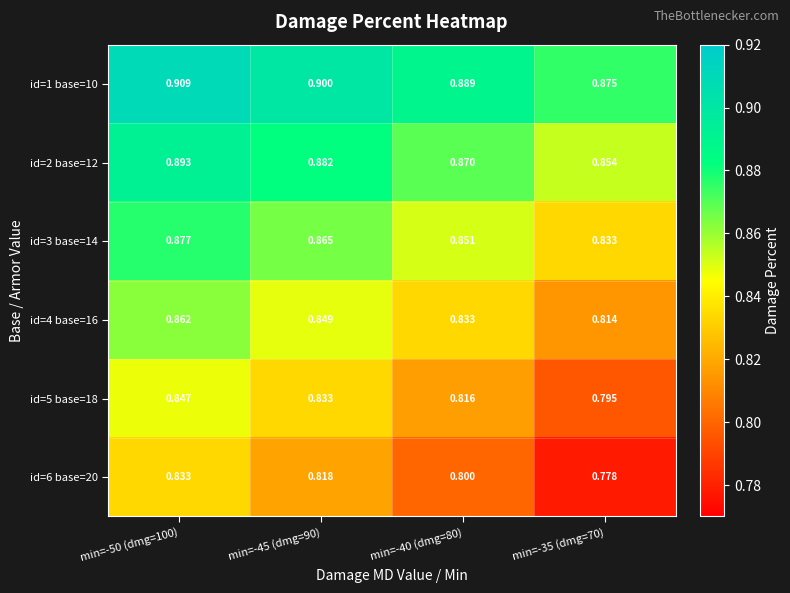

What is the maximum value shown in the chart?

0.9